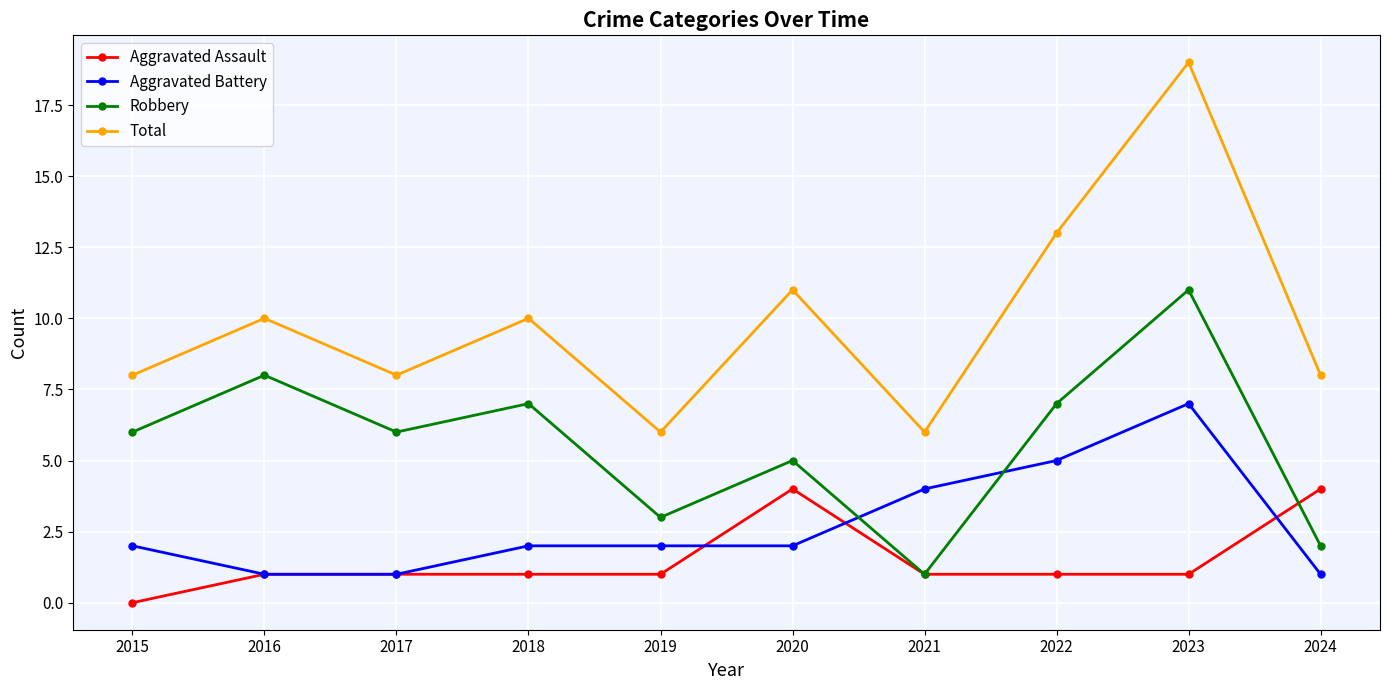

What is the value of the Aggravated Battery point at the 4th from the left?

2